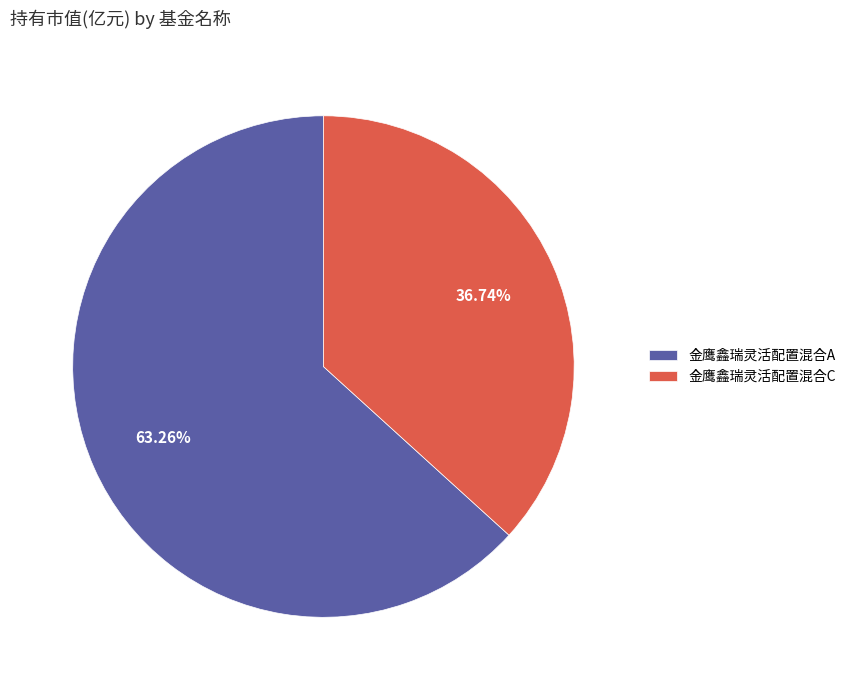

Which category has the smallest portion of the pie?

金鹰鑫瑞灵活配置混合C